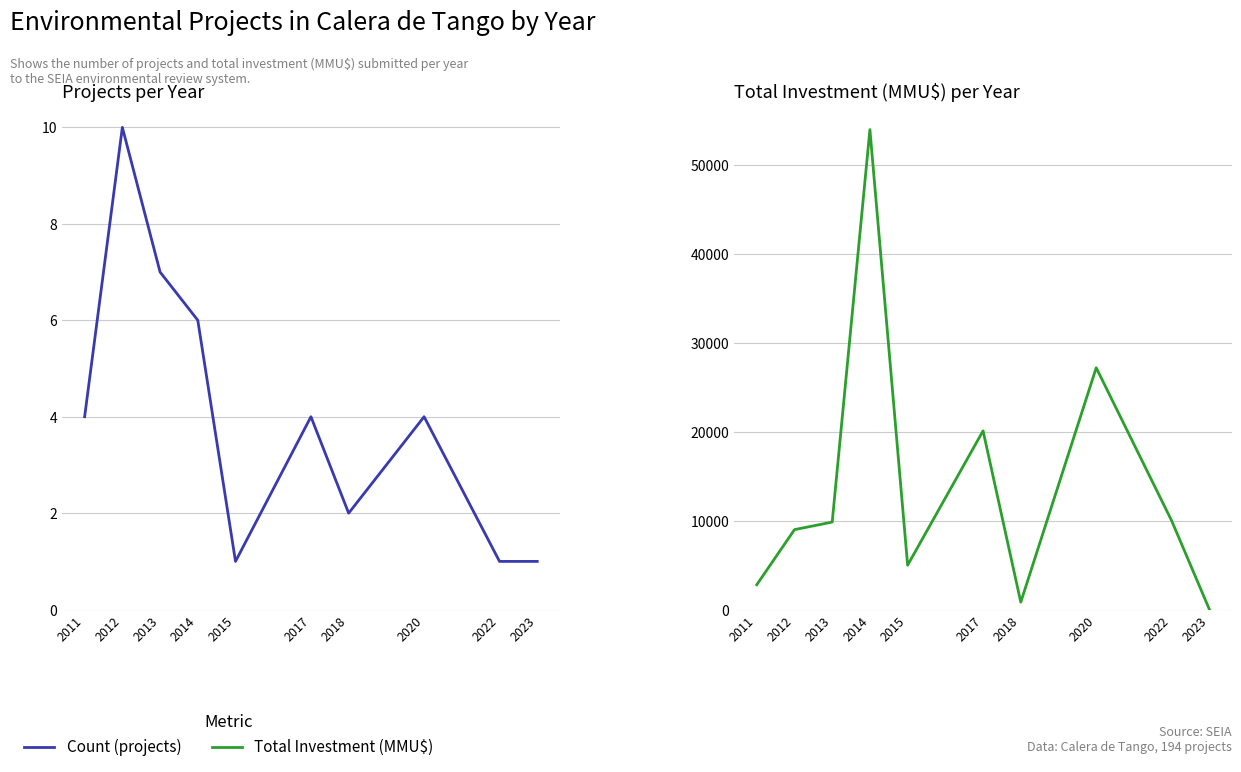

Reading right to left, what are all the values shown in this chart?

Count: 1	1	4	2	4	1	6	7	10	4
Investment_sum: 30	10000	27213	840	20116	5000	54000	9850	9000	2800